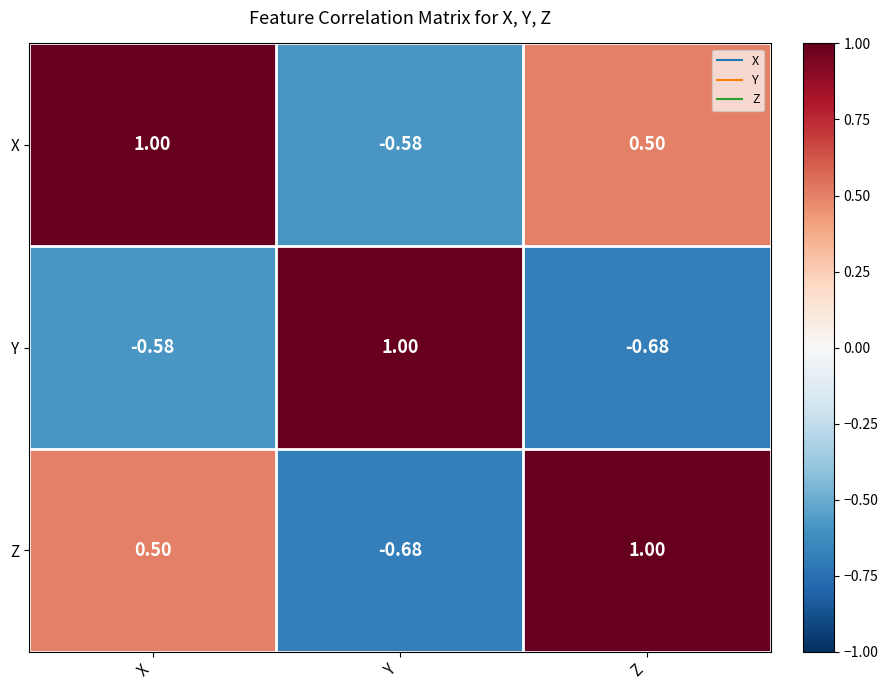

List the labels in order of Y value, smallest first.

Z, X, Y